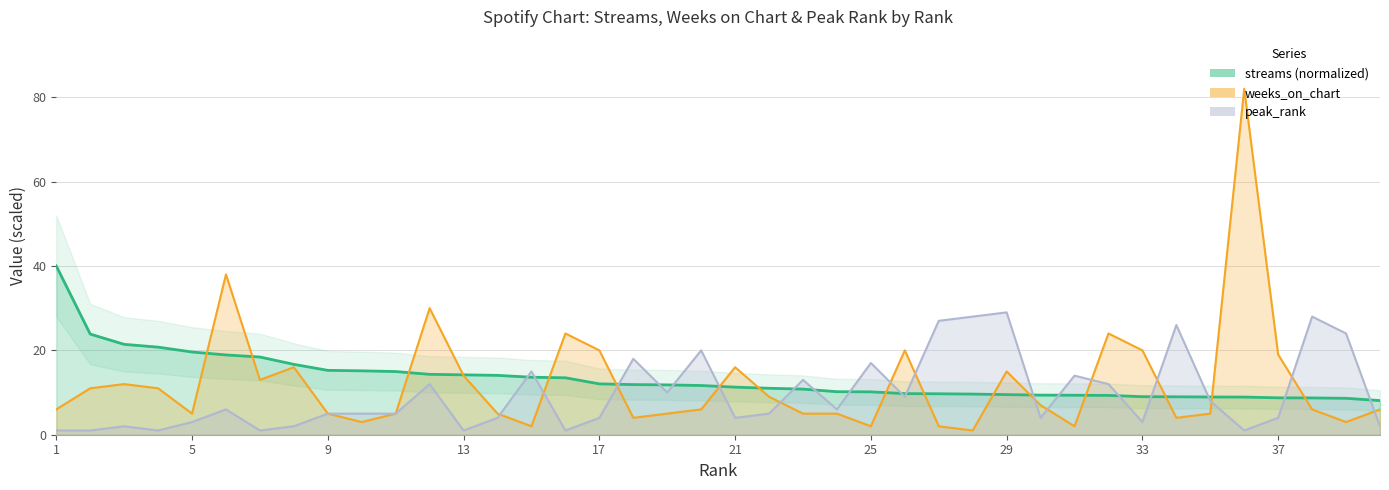

Which series changed the most between 22 and 29?

peak_rank